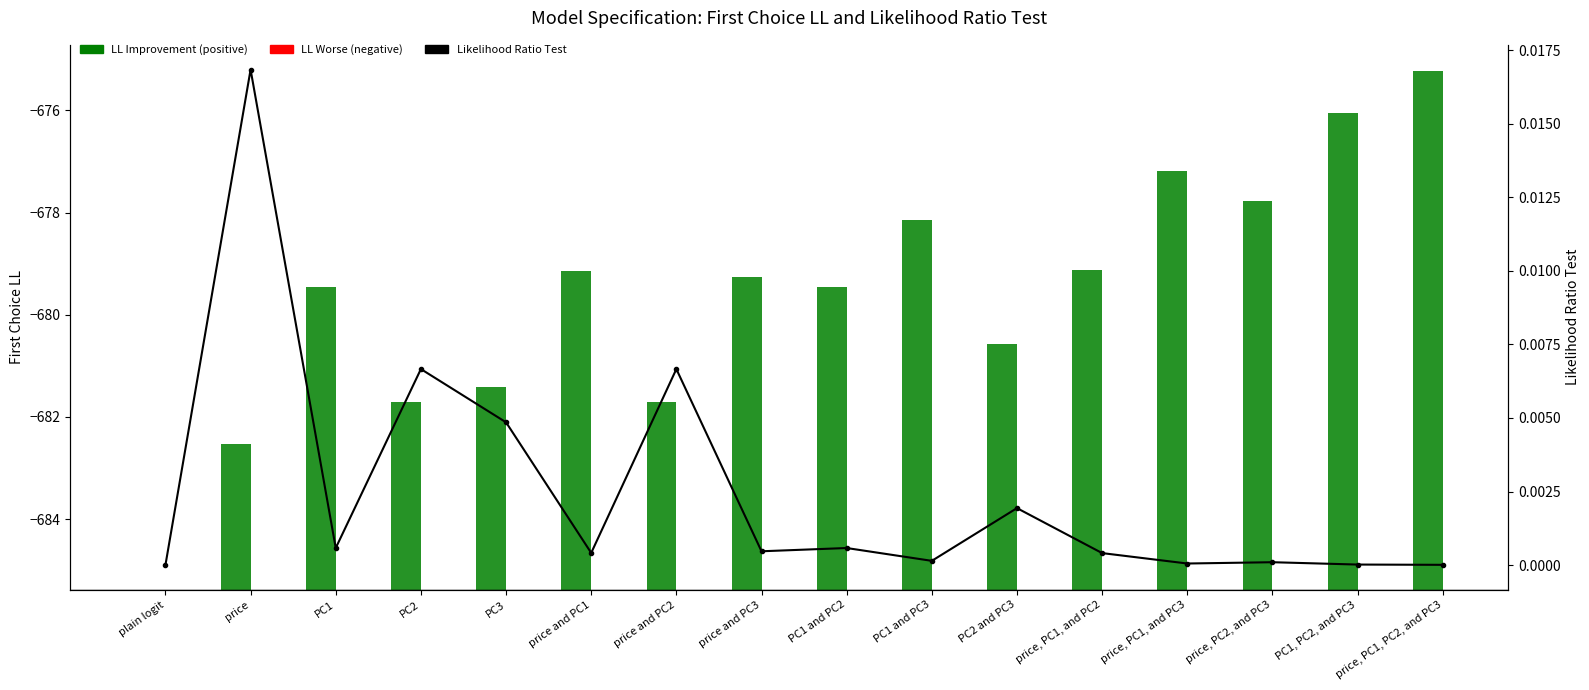

True or false: the data shows 0.0 at price and PC3.

False